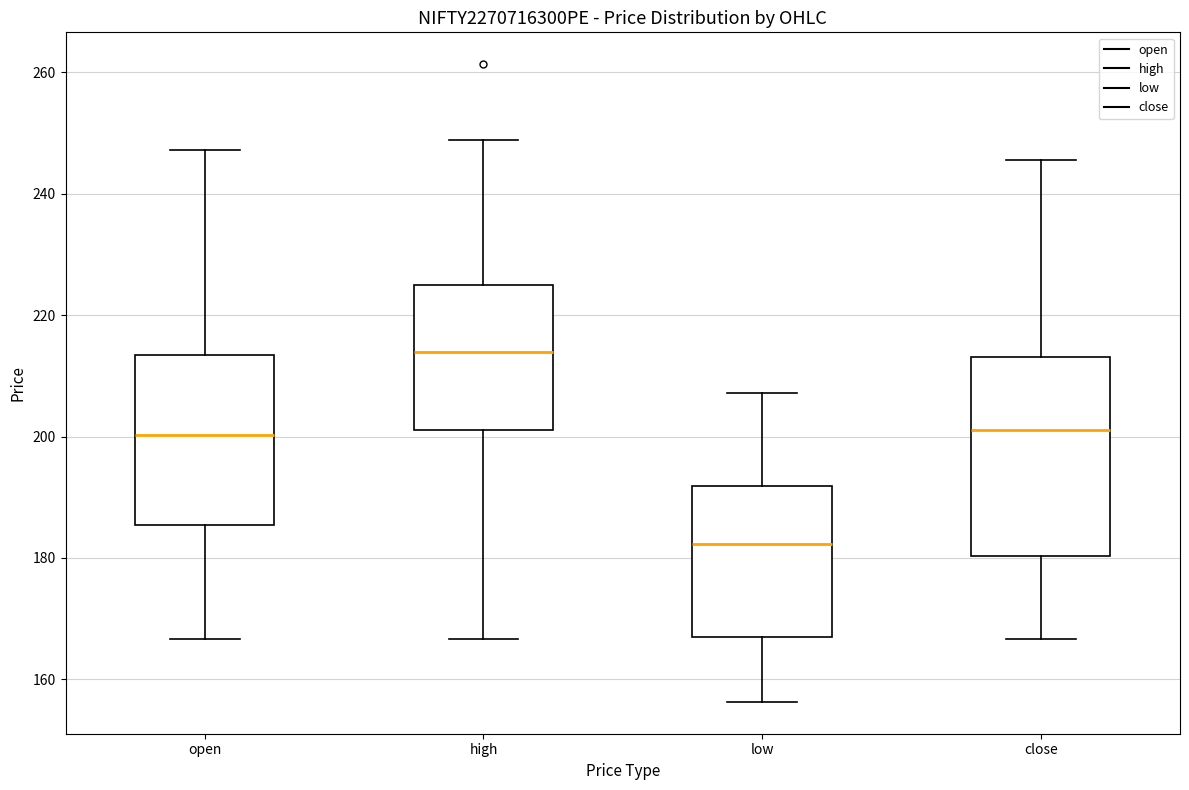

Where does the lower whisker of the box for low end on the y-axis? The values are not printed on the chart, so give them approximately, as read against the axis.

156